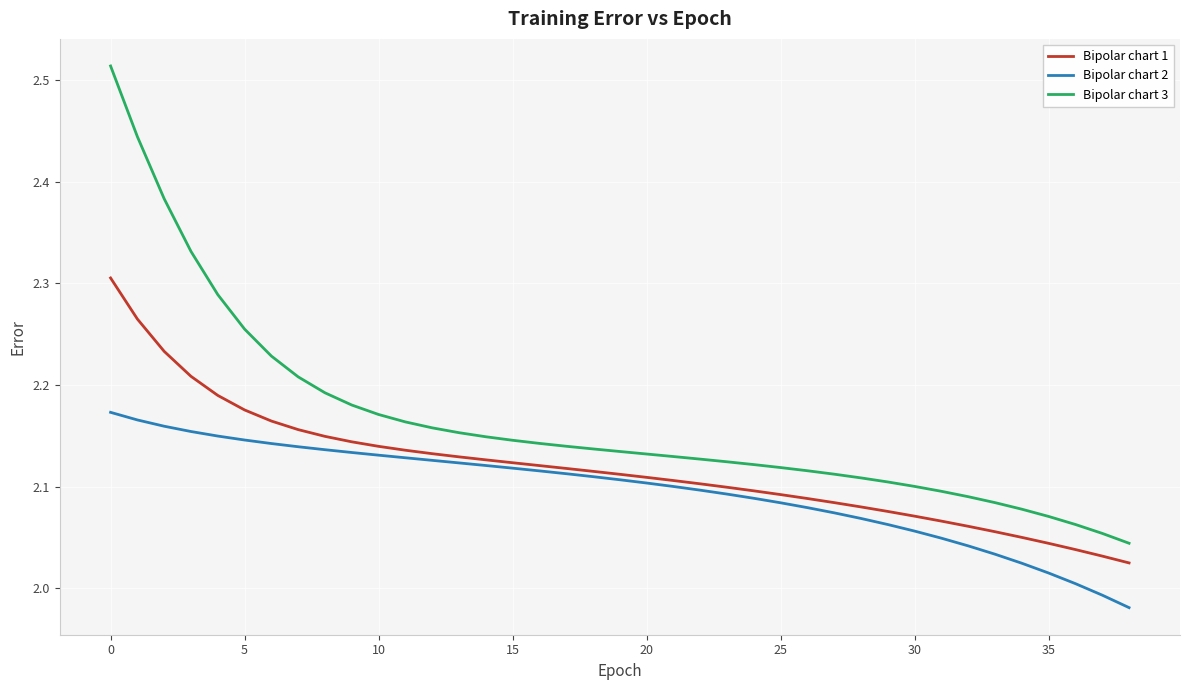

What are all the series names shown in the legend?

Bipolar chart 1, Bipolar chart 2, Bipolar chart 3